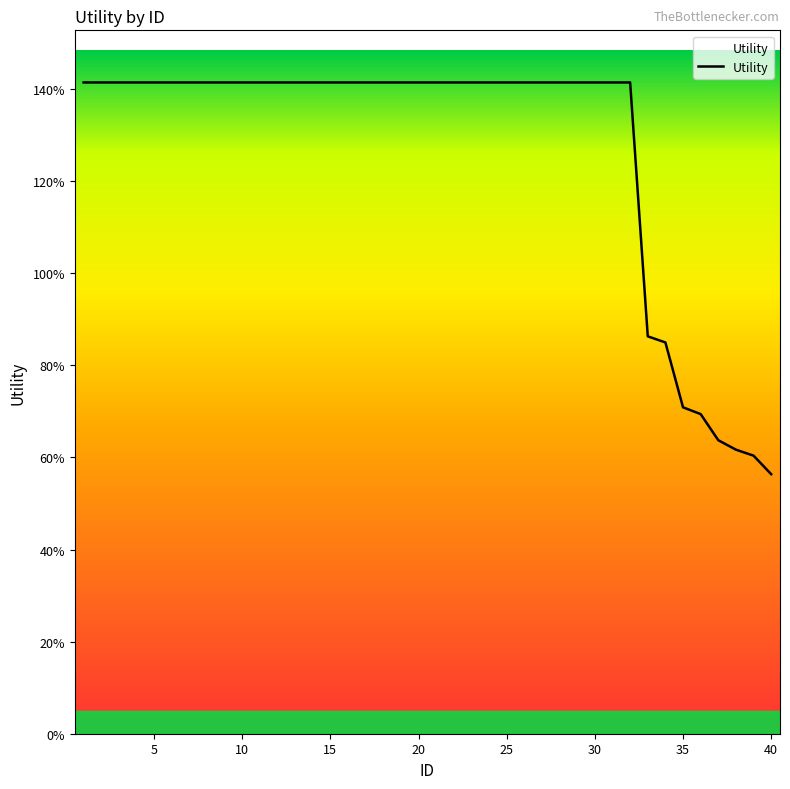

Is this an area chart (filled region under the line)?

Yes